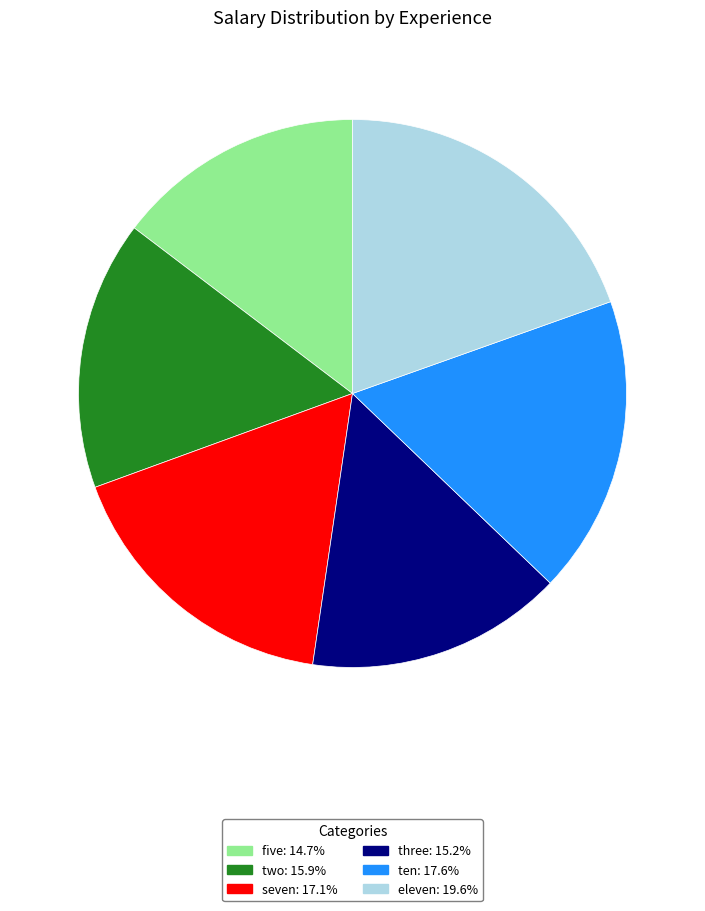

What is the largest slice in the pie chart?

eleven